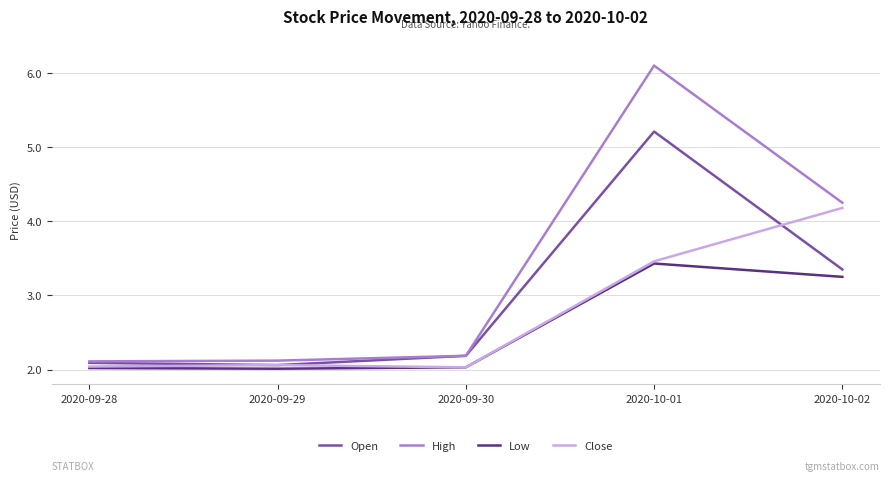

What position from the left is 2020-10-01?

4